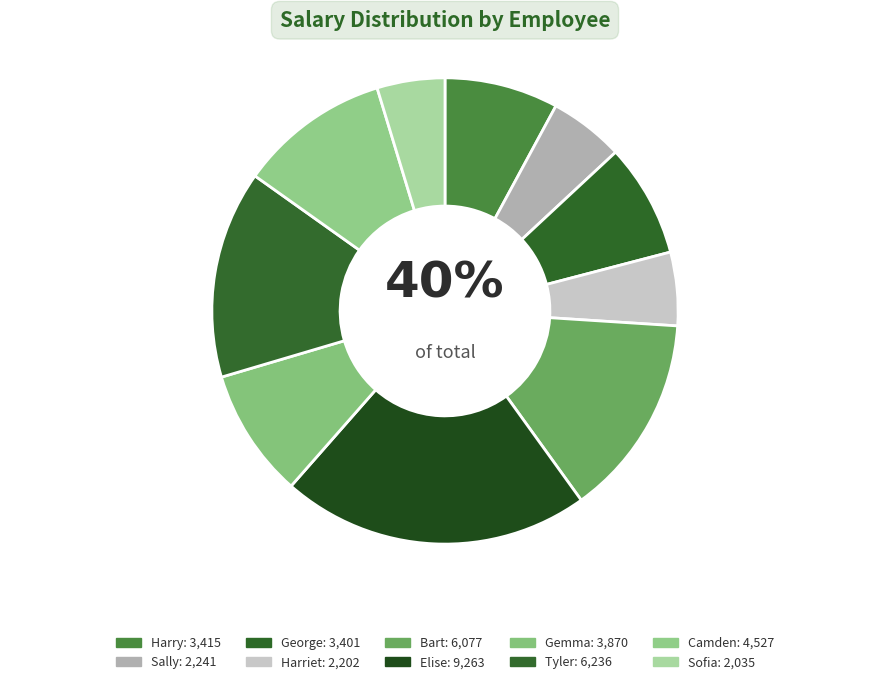

To the nearest percent, what is the difference between the largest and smallest slice percentages?

17%